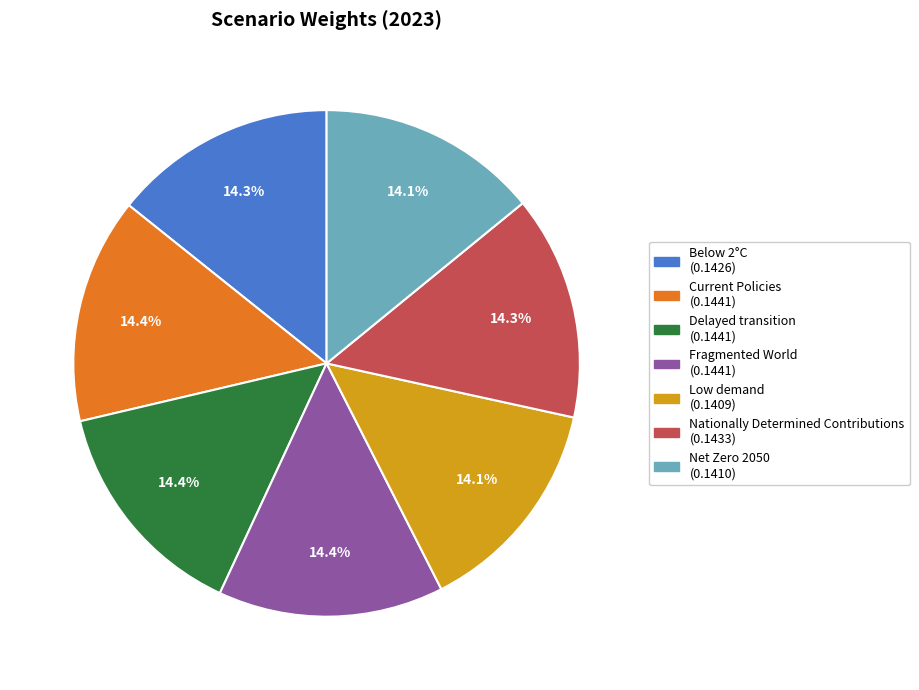

What percentage is the Low demand slice, to the nearest percent?

14%